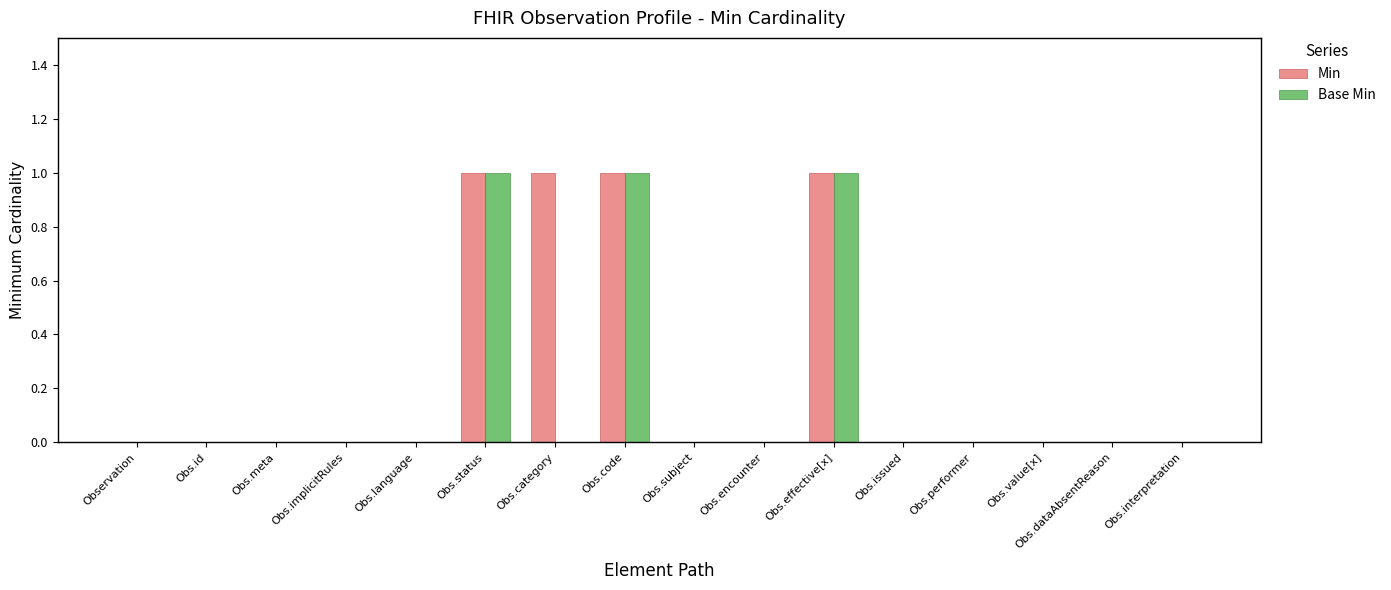

What is the difference between the Base Min values at Obs.code and Obs.category?

1